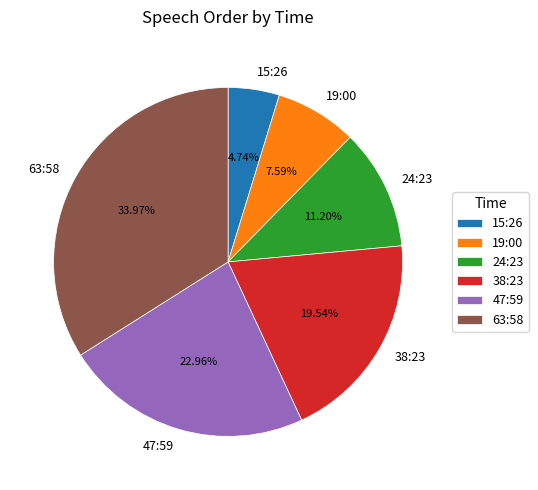

Which category has the biggest portion of the pie?

63:58